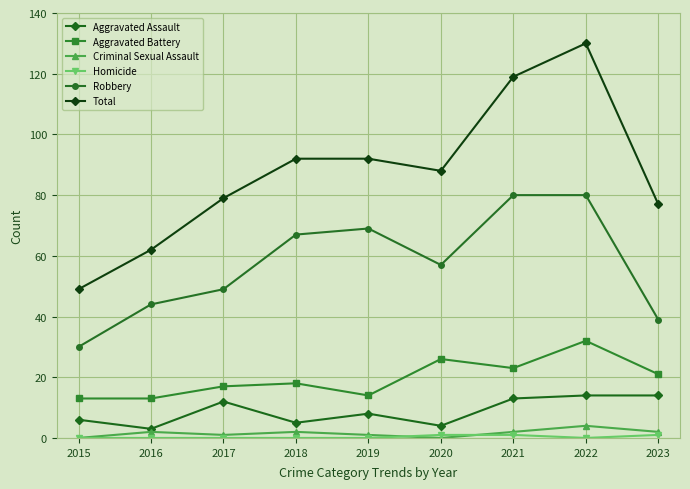

Which series has the widest spread of values?

Total